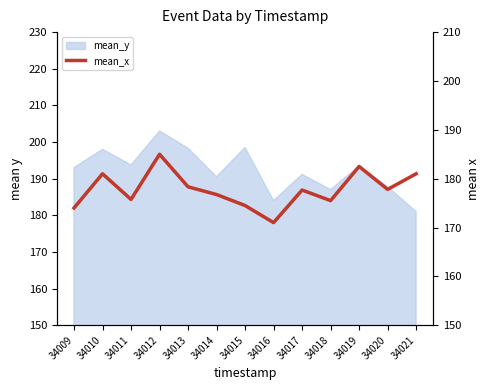

What is the greatest value displayed?

185.0